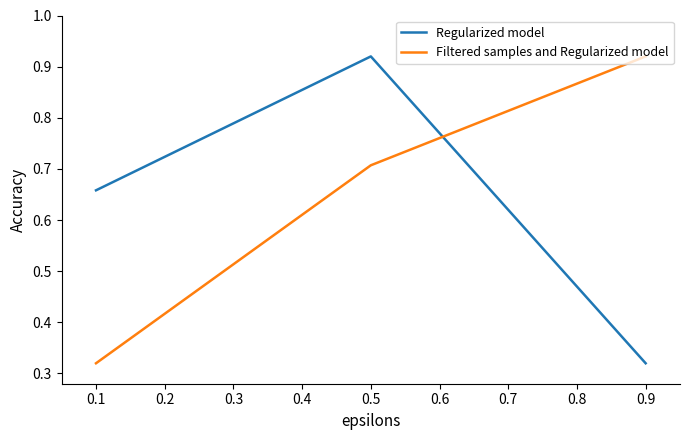

What is the total value across all series at 0.1?

1.0